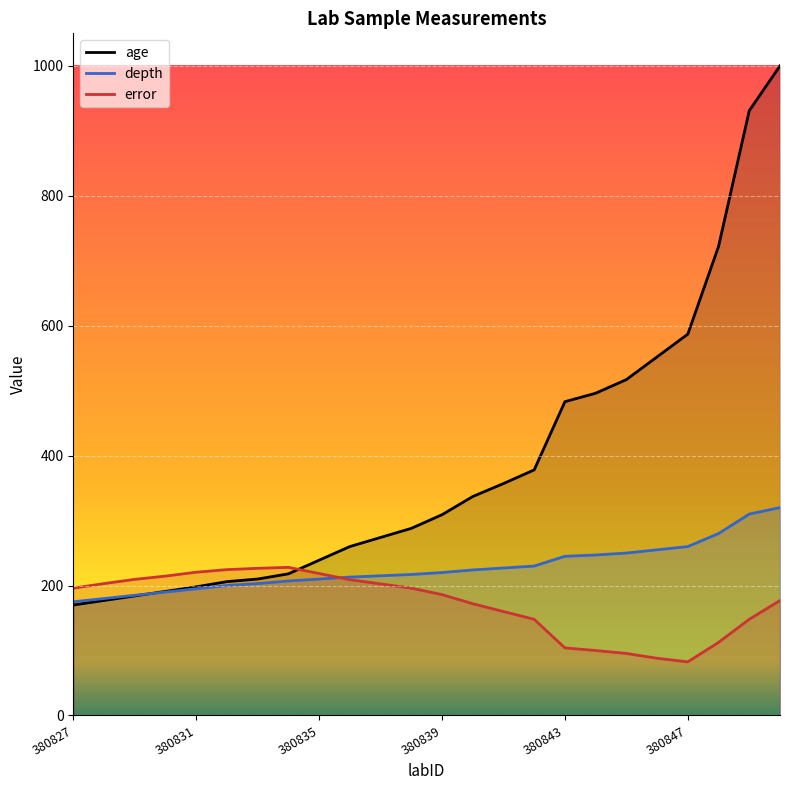

What are all the series names shown in the legend?

age, depth, error